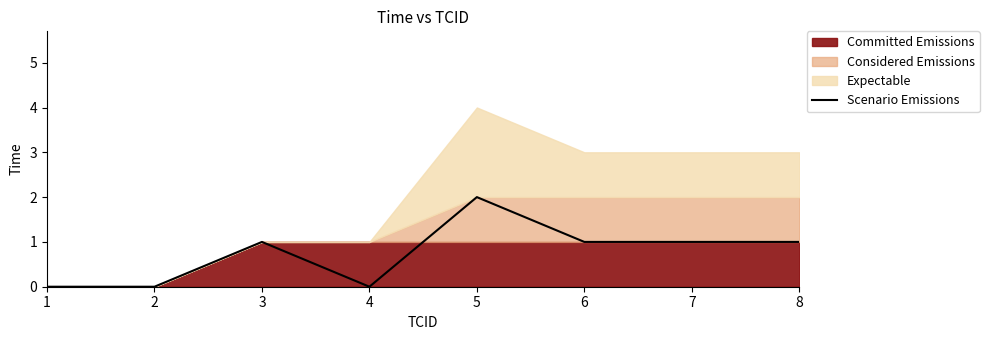

True or false: the data shows 0 at 4.

True